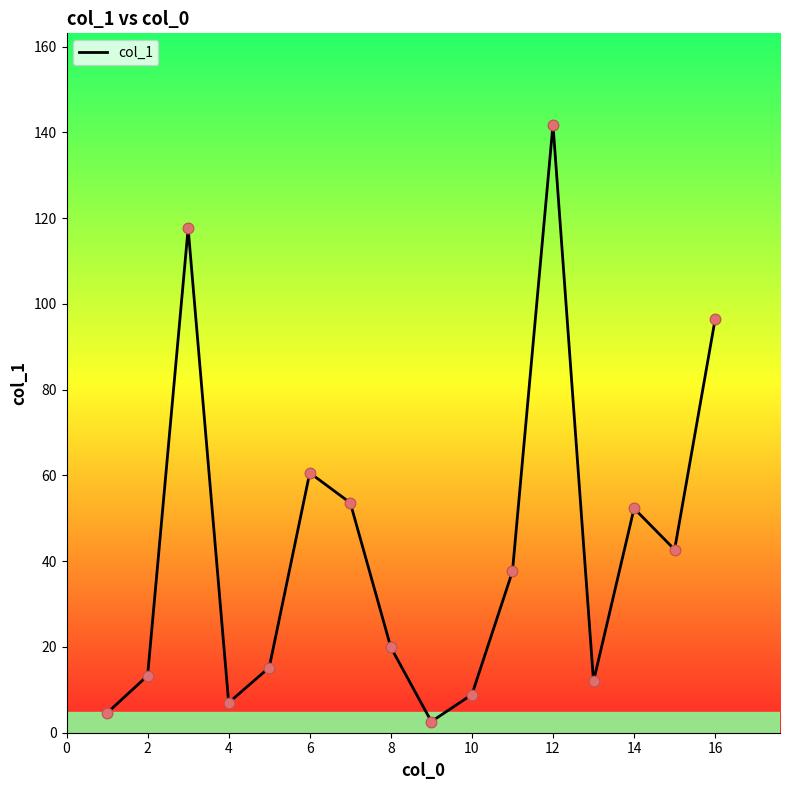

What is the greatest value displayed?

141.8